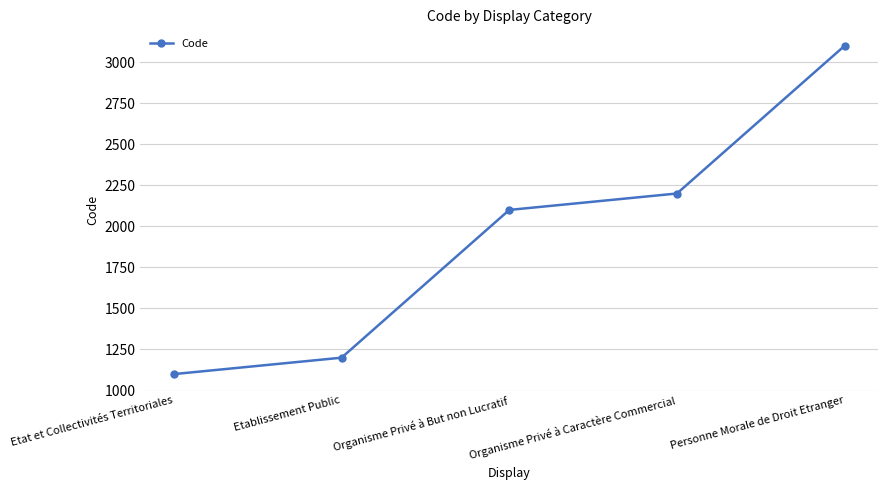

How many distinct data groups are displayed?

1